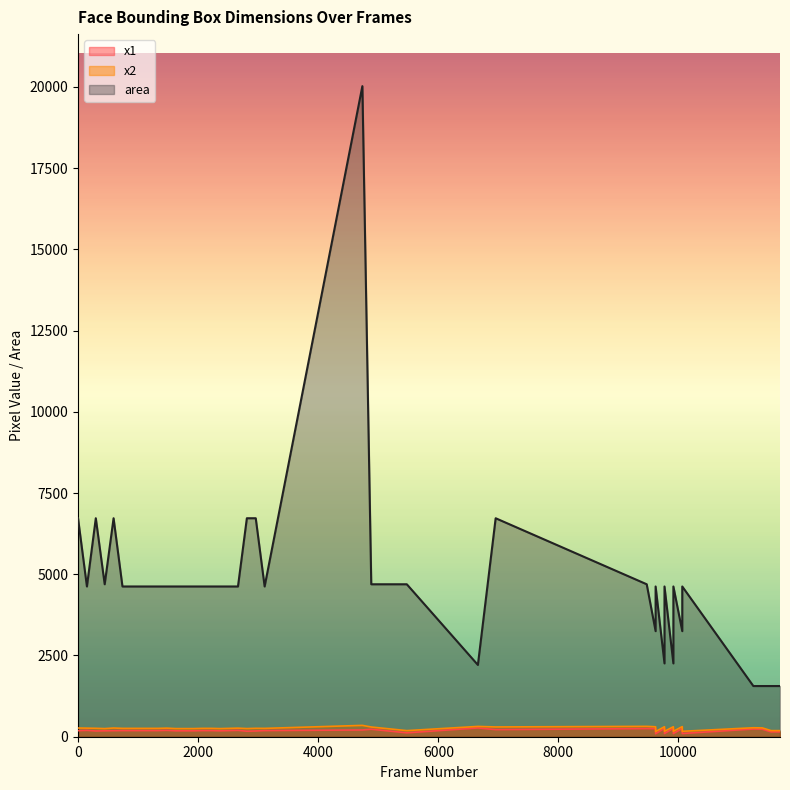

Does the chart have visible grid lines?

No